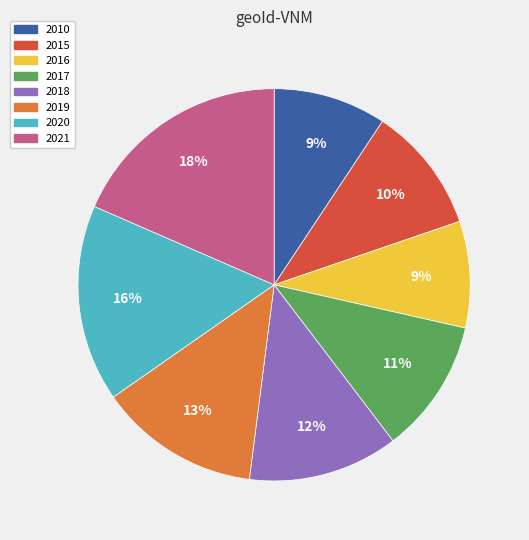

Do 2019 and 2017 together represent more than half of the pie?

No